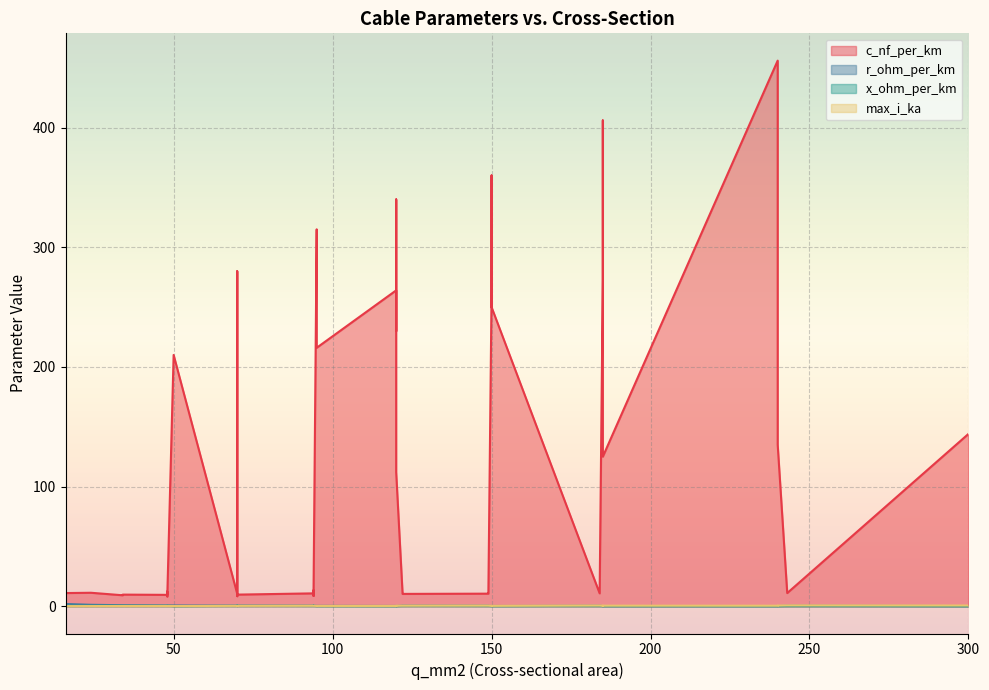

Which series has the largest total across all categories?

c_nf_per_km